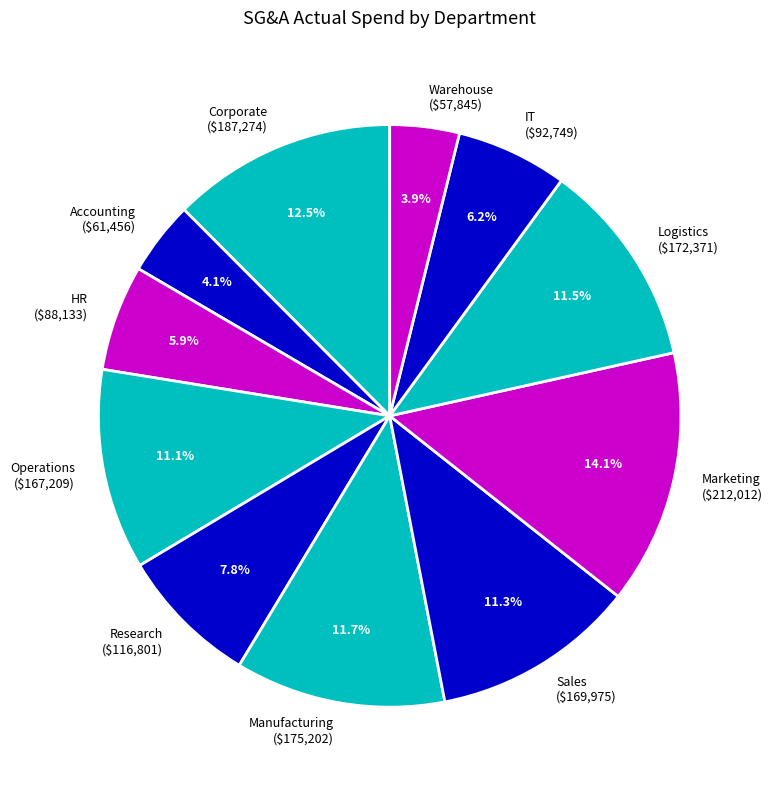

What percentage is NOT represented by Manufacturing ($175,202)?

88.3%